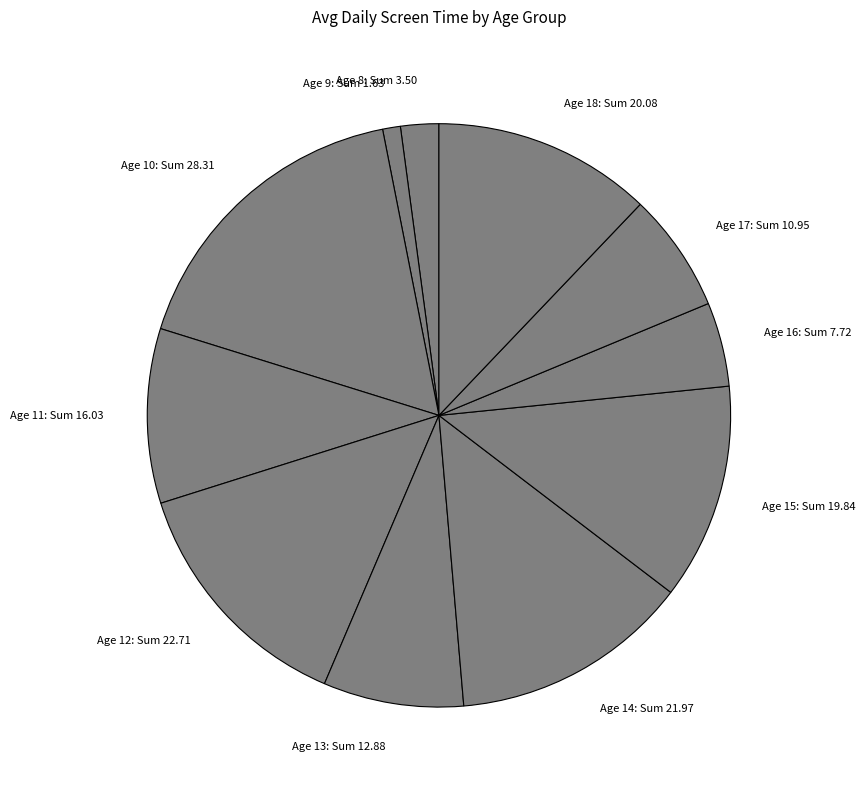

Is there a majority slice in this chart?

No